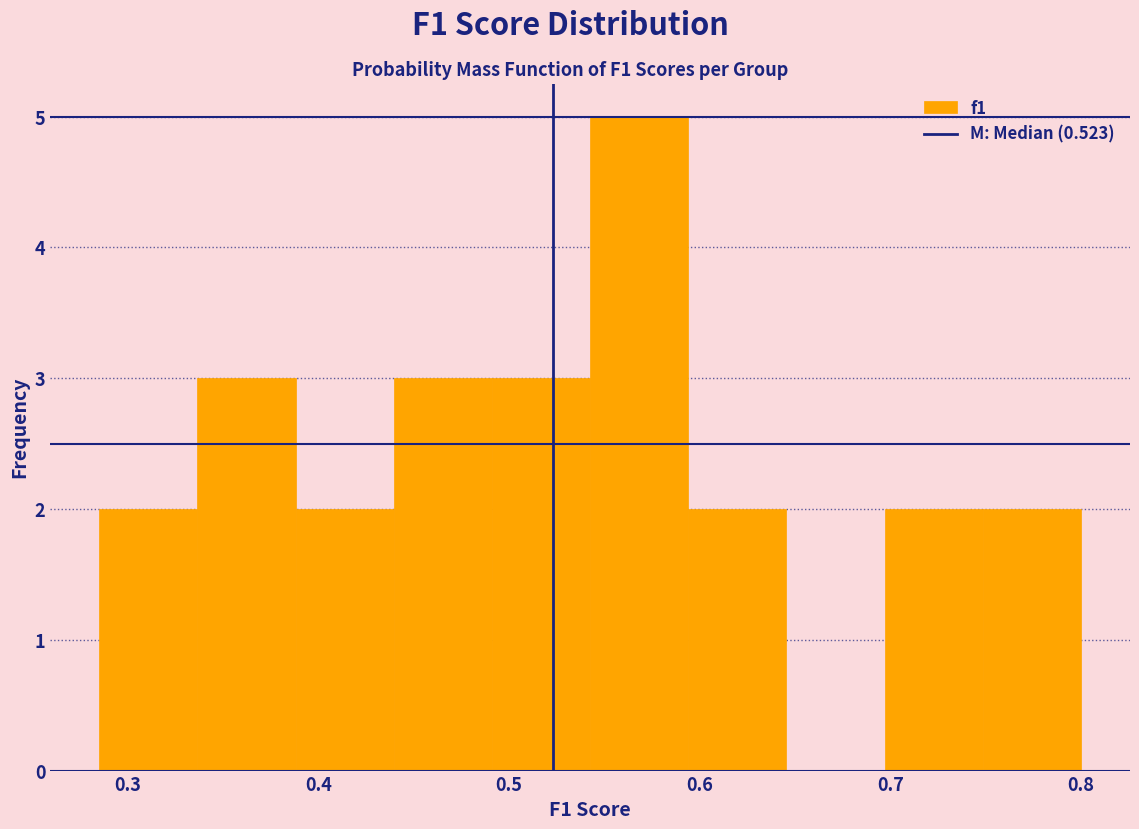

Reading left to right, transcribe this chart: for each bar, give the range it covers on the x-axis and its height. Neither the bar edges nor the heights are printed on the chart, so give them approximately, as read against the axes.

0.28 to 0.34: 2
0.34 to 0.39: 3
0.39 to 0.44: 2
0.44 to 0.49: 3
0.49 to 0.54: 3
0.54 to 0.59: 5
0.59 to 0.65: 2
0.65 to 0.70: 0
0.70 to 0.75: 2
0.75 to 0.80: 2